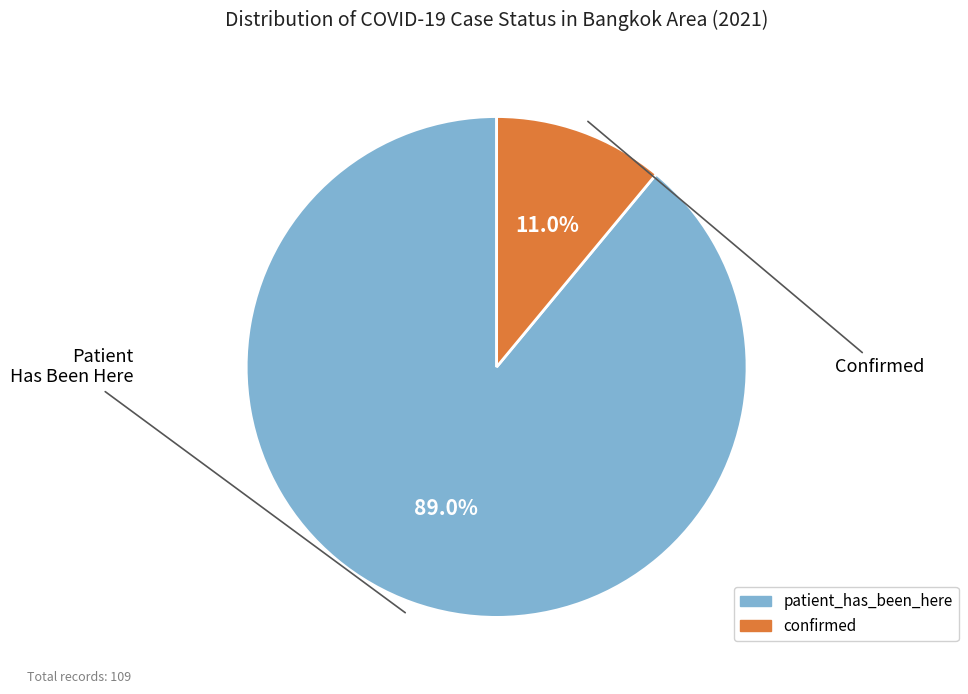

What percentage is NOT represented by confirmed?

89.0%